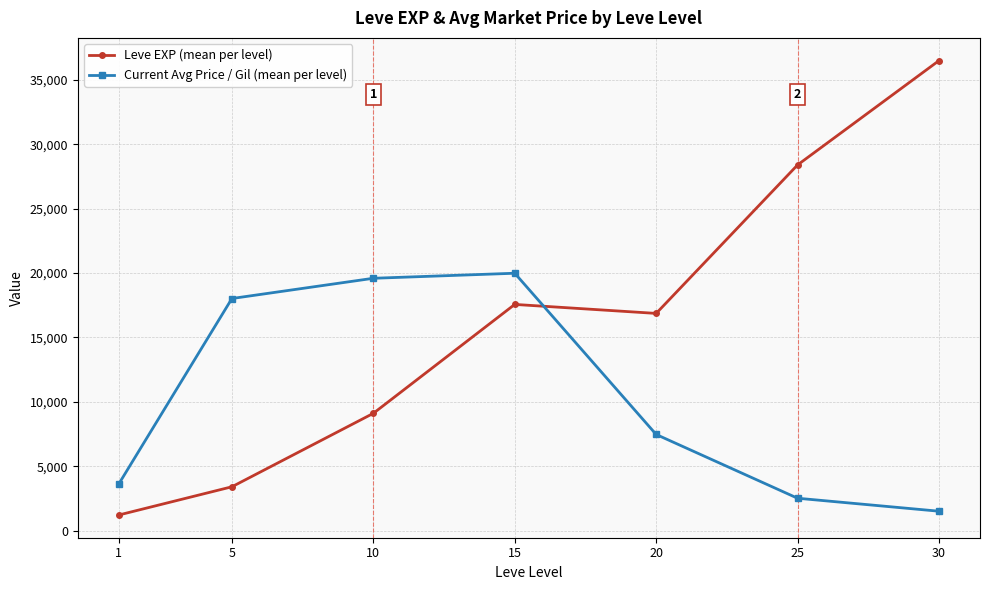

Where does the Leve EXP (mean per level) series first go above 16865?

15